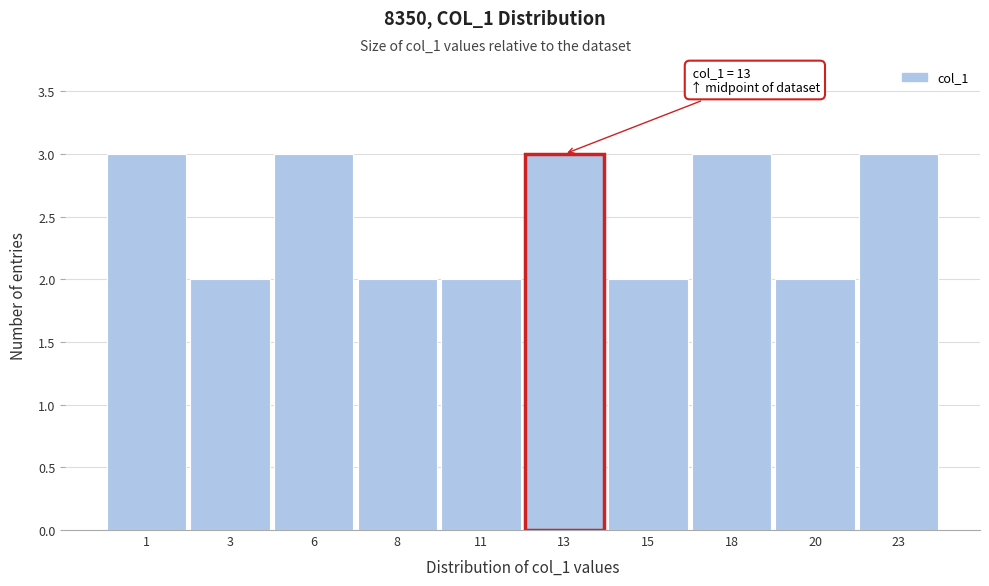

Reading left to right, list all the values displayed in this chart.

1=3	3=2	6=3	8=2	11=2	13=3	15=2	18=3	20=2	23=3